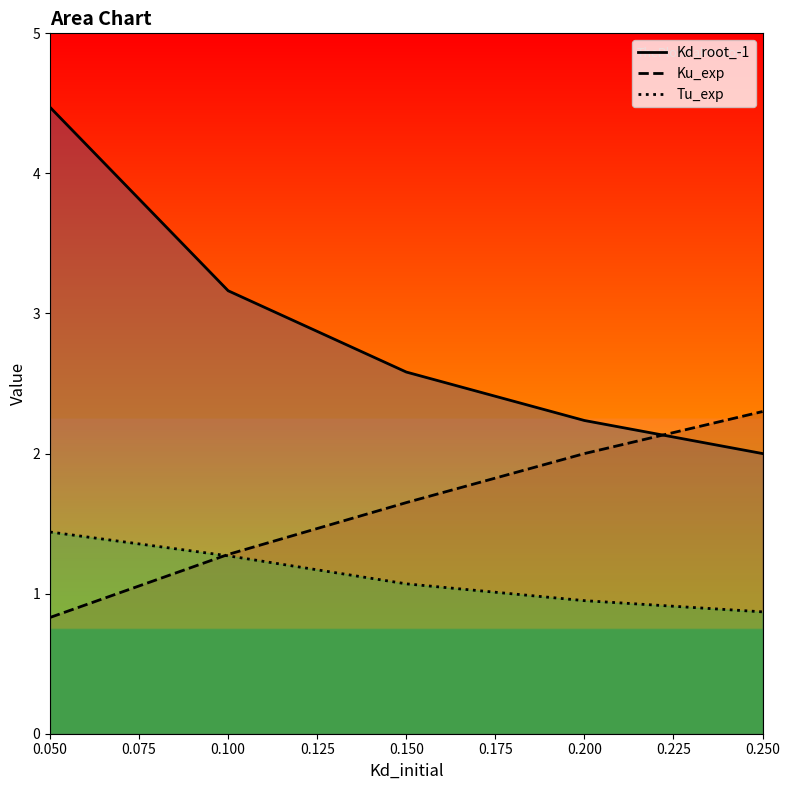

What are all the series names shown in the legend?

Kd_root_-1, Ku_exp, Tu_exp